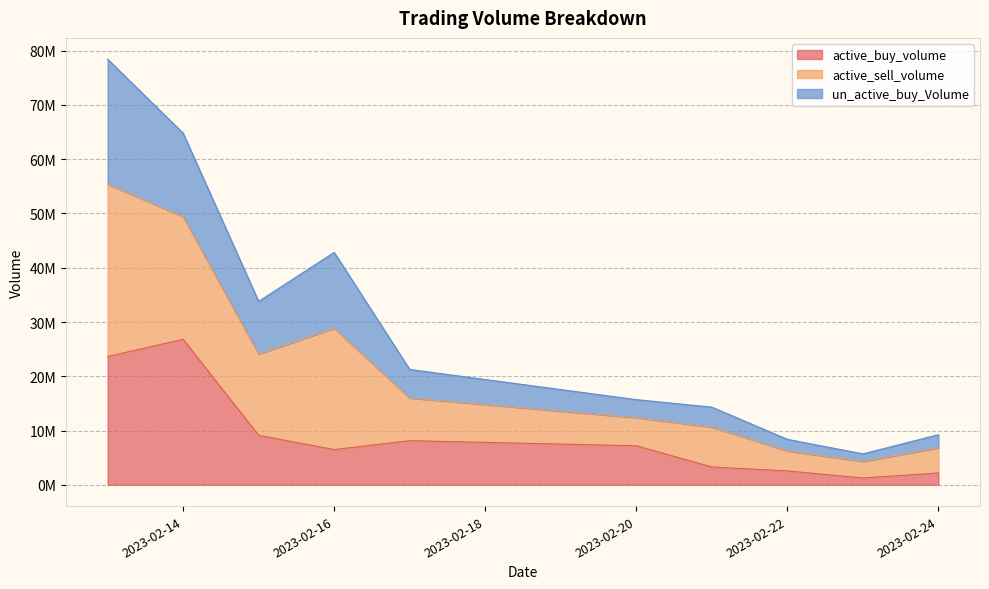

Does the chart display data point markers on the line(s)?

No